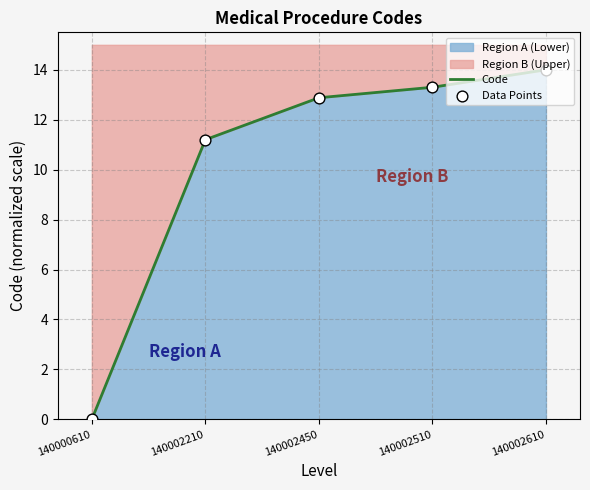

What is the total value across all series at 140002450?

25.8